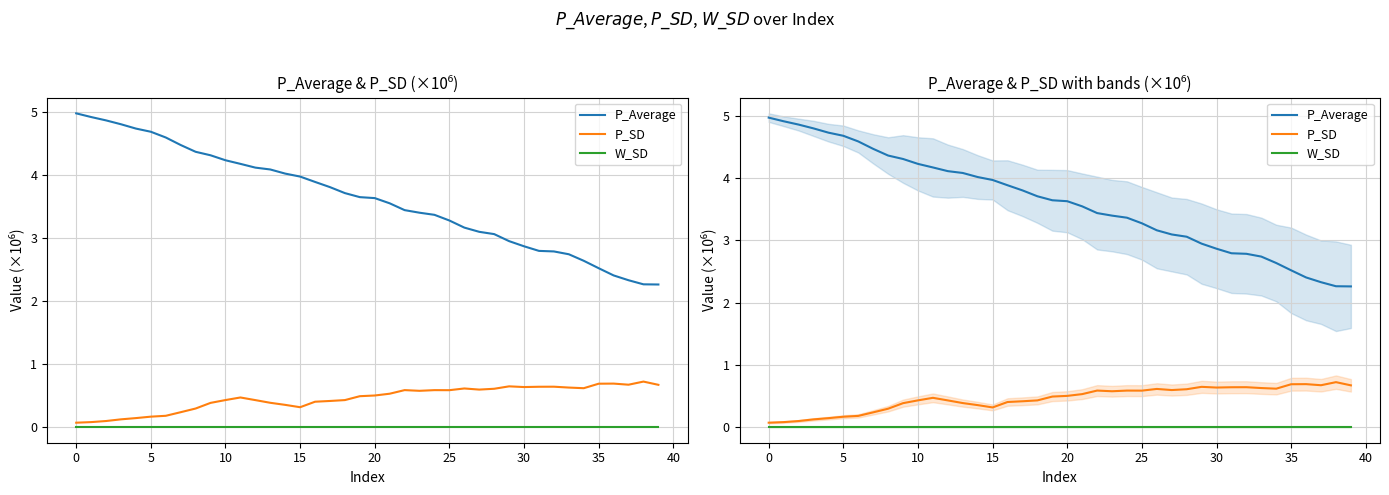

Is the value of P_SD at 33 greater than the value of W_SD at 20?

Yes